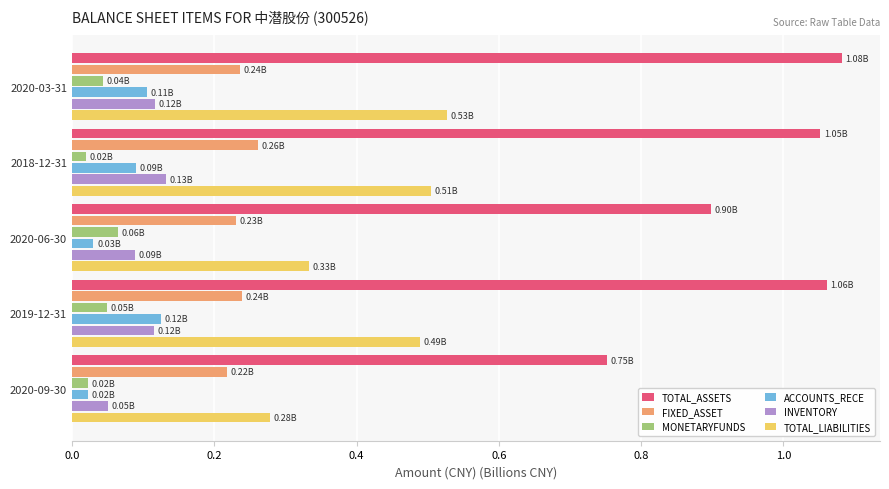

What is the total value across all series at 2020-03-31?

2.1